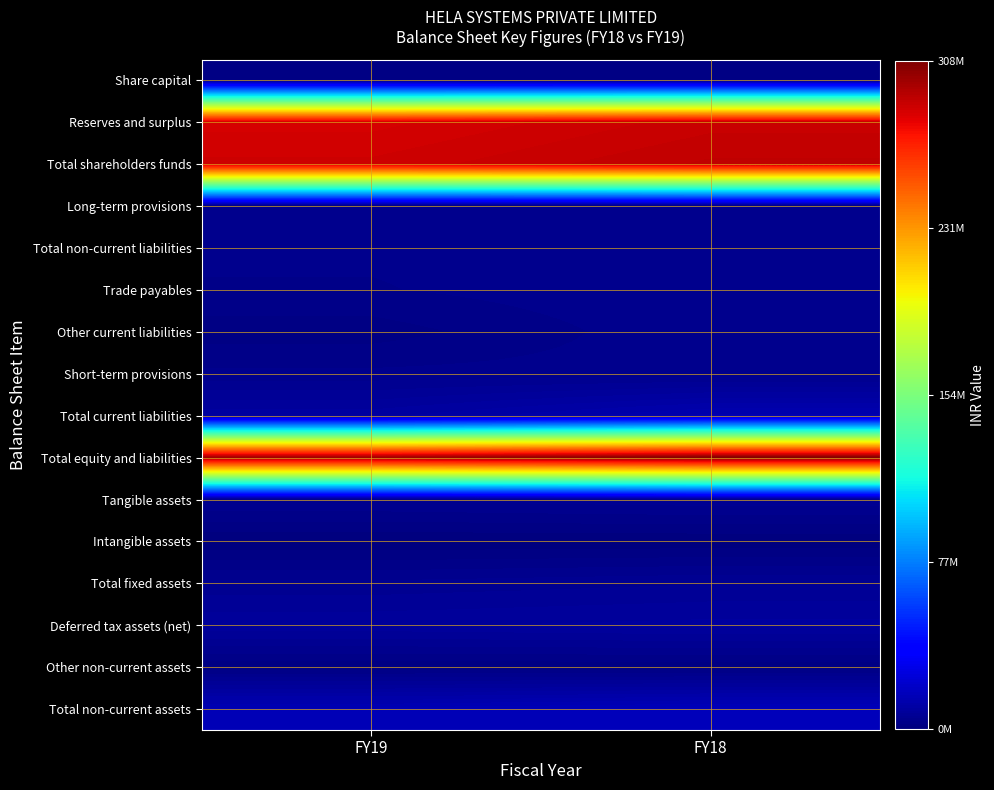

Which has a higher value, FY18 or FY19?

FY18